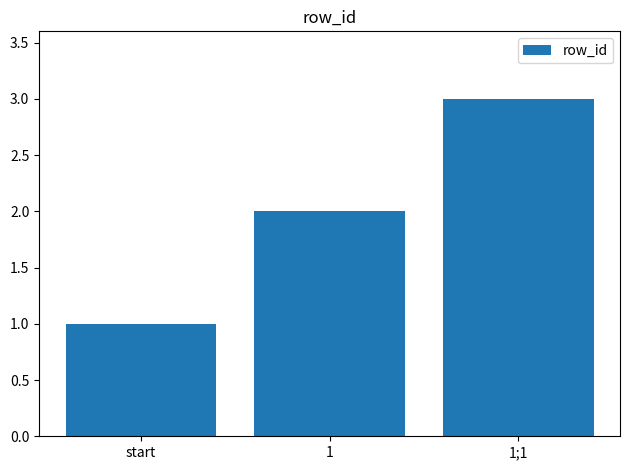

What position from the right is 1?

2